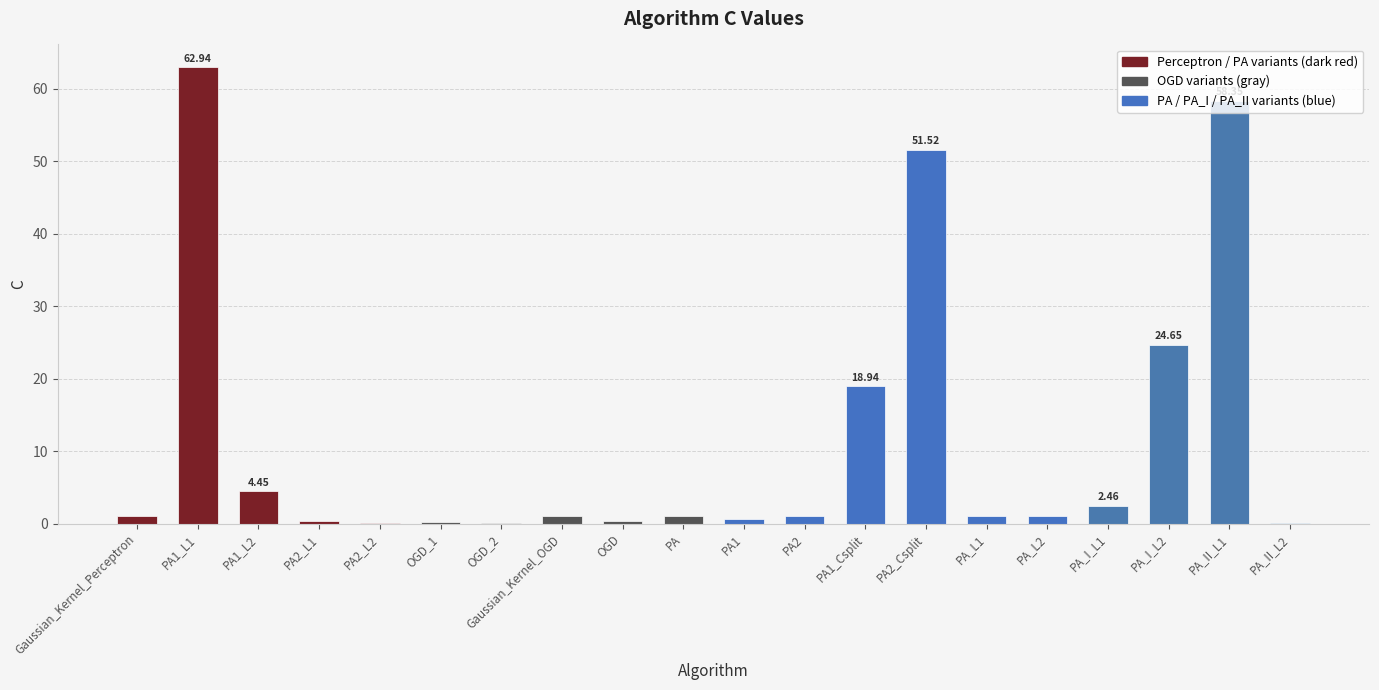

What is the change in value from PA2_L1 to PA?

+0.7